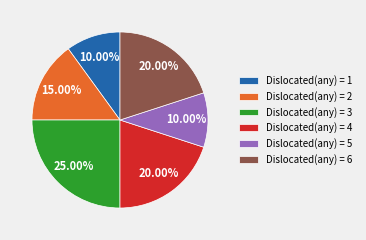

Is it true that Dislocated(any) = 4 is 20% of the pie?

True